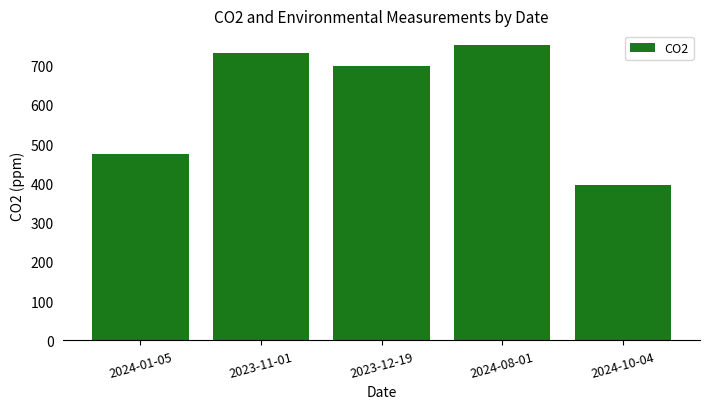

Reading left to right, transcribe all the data shown in this chart.

473.8	730.7	699.4	752.1	395.7